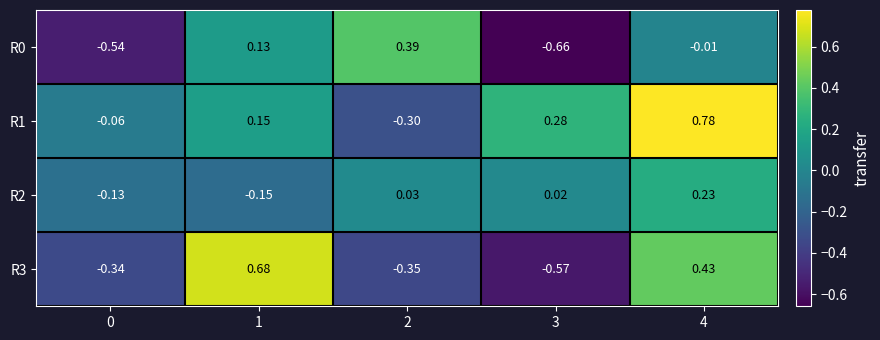

Is the value of R1 at 1 greater than the value of R0 at 0?

Yes